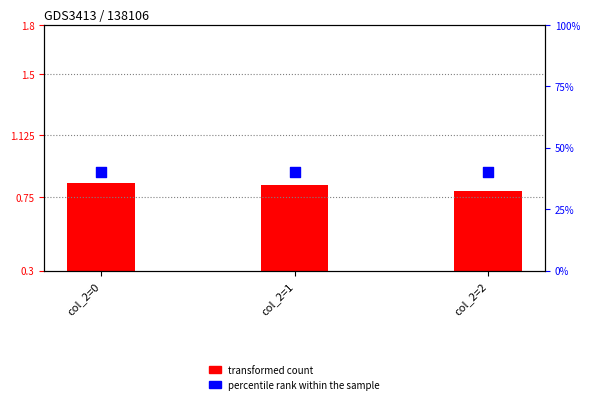

At how many categories does at least one series exceed 32?

3